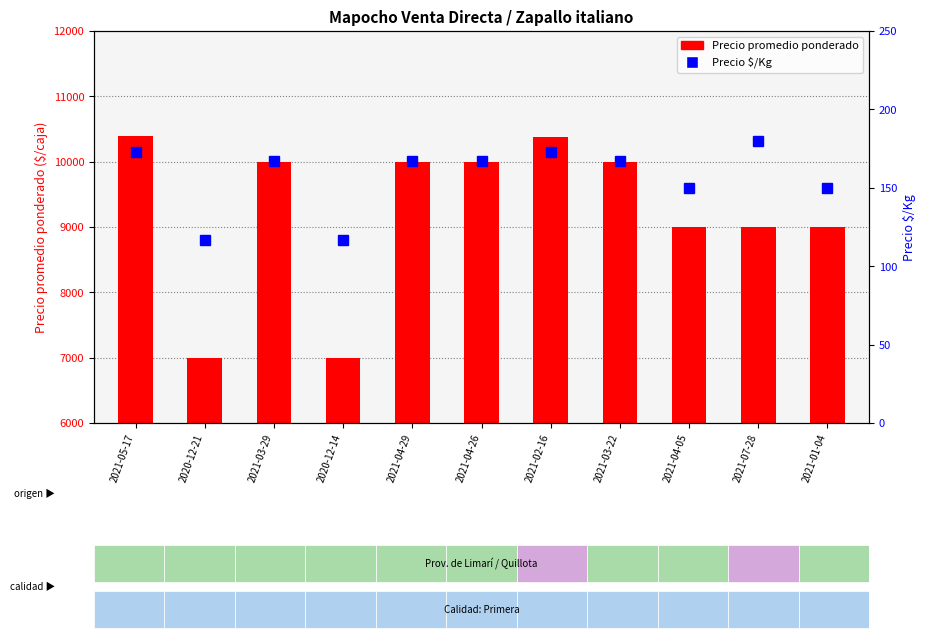

Is it true that the value at 2020-12-21 is 170?

False